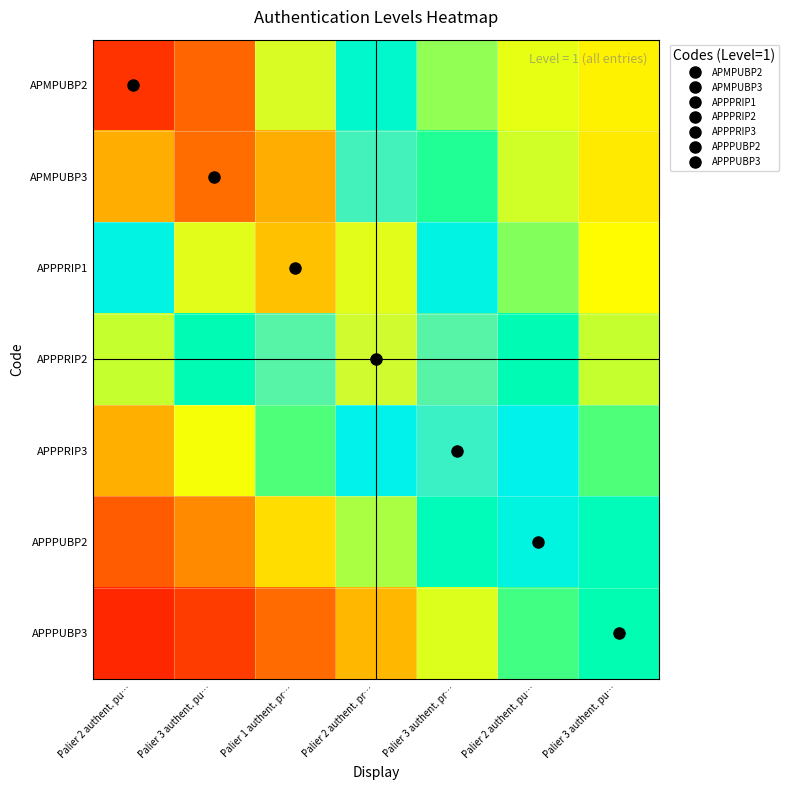

Which series has the largest range (max minus min)?

APMPUBP2